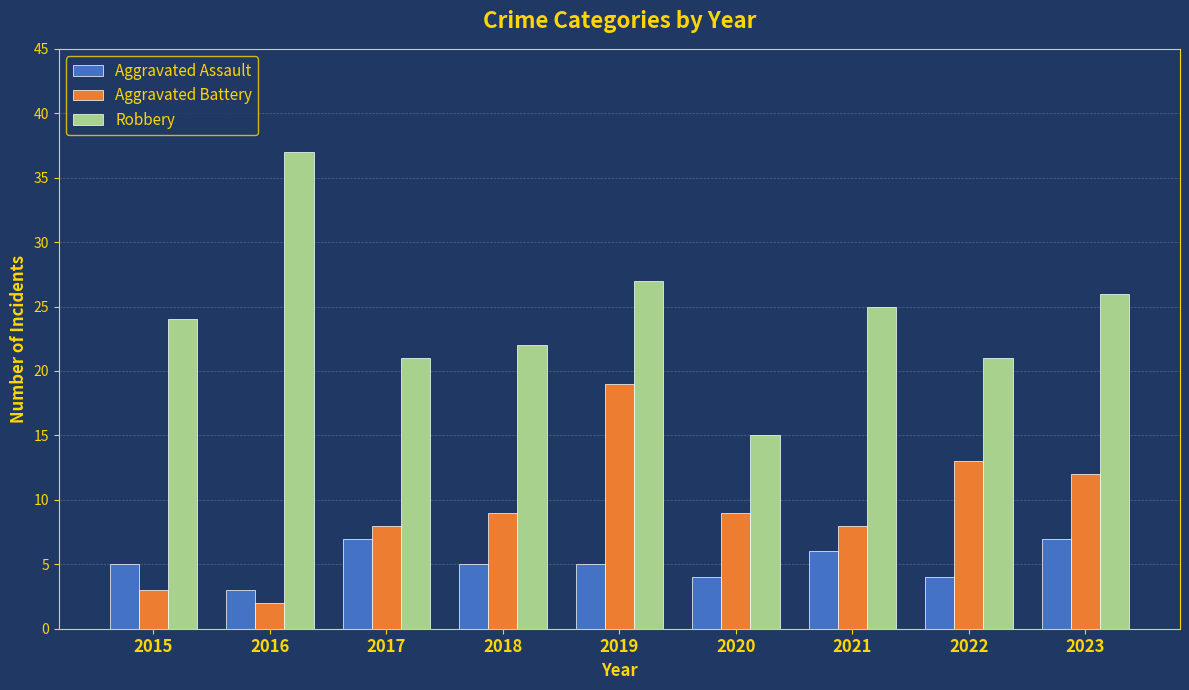

At 2016, list the series in order from largest to smallest.

Robbery, Aggravated Assault, Aggravated Battery